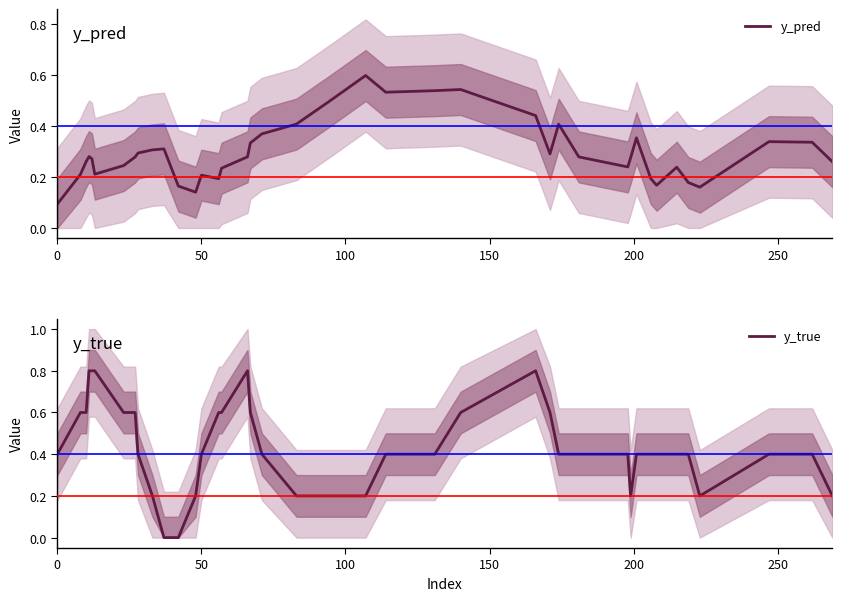

What is the difference between the maximum and minimum values in the y_true series?

0.8